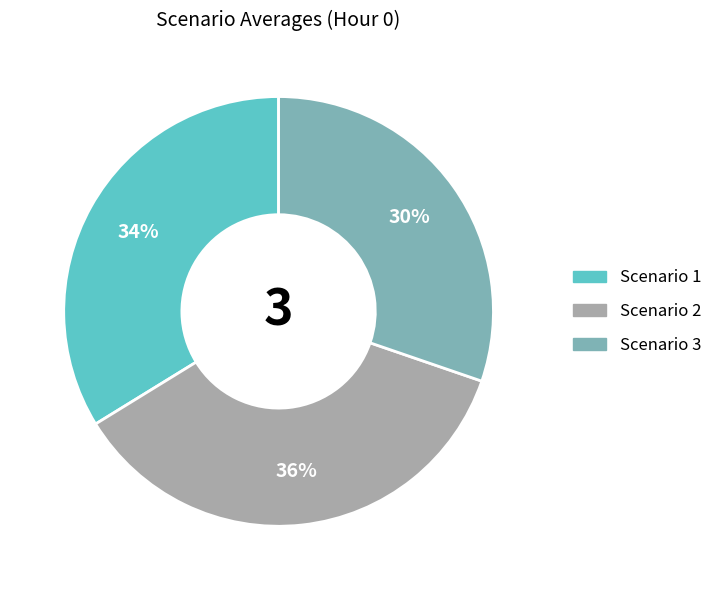

To the nearest percent, what is the combined percentage of Scenario 2 and Scenario 1?

70%